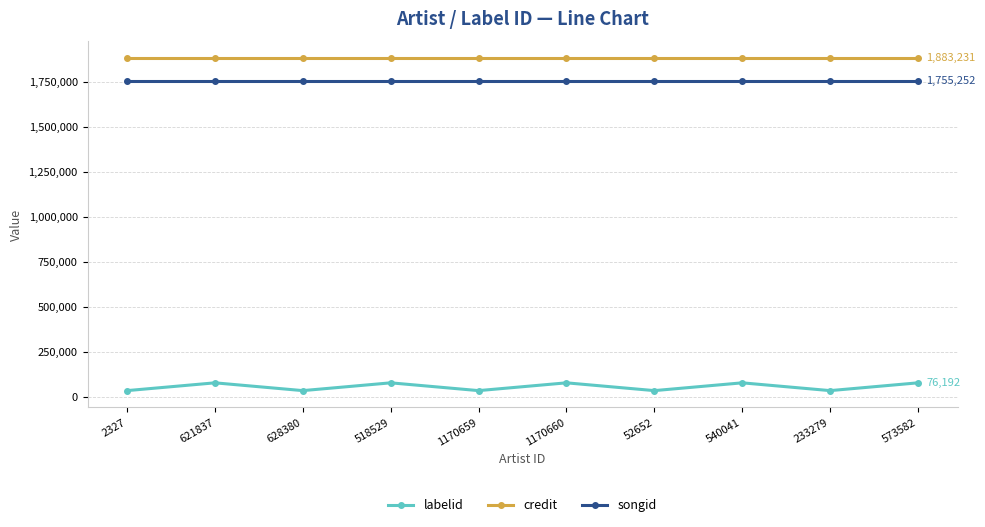

How many data points does each series have?

10